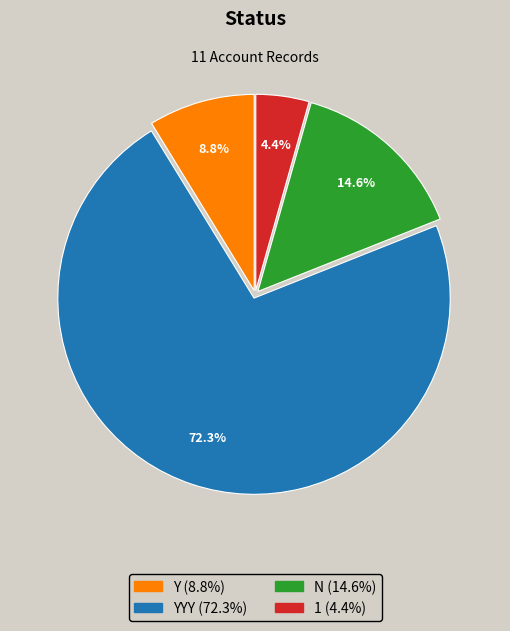

To the nearest percent, what is the average slice percentage?

25%